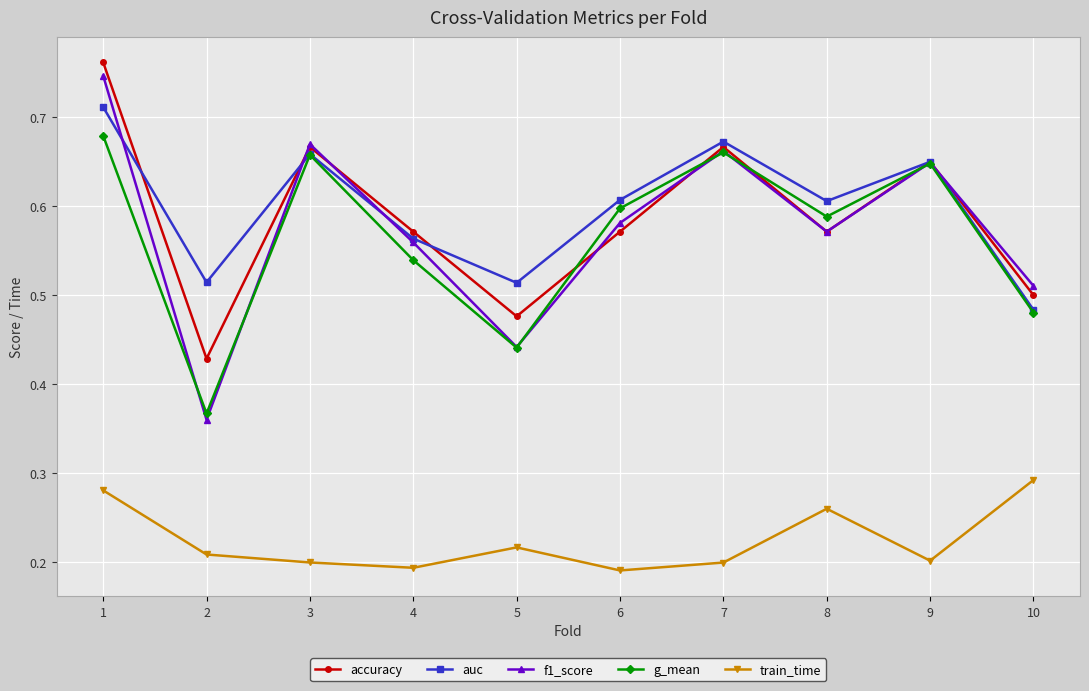

How many train_time values are between 0 and 1?

10